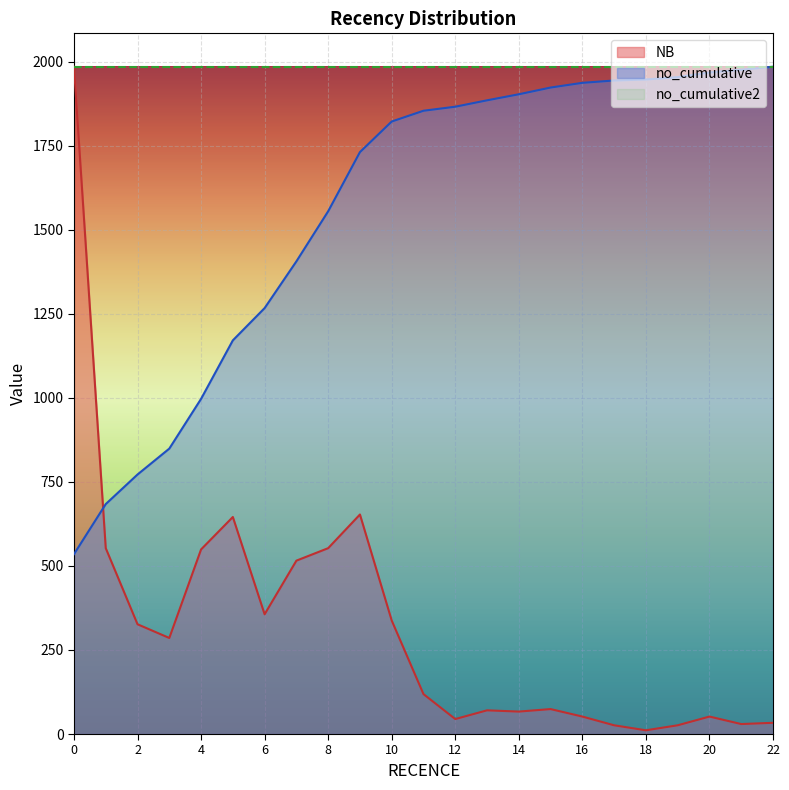

Count the number of categories in the chart.

23